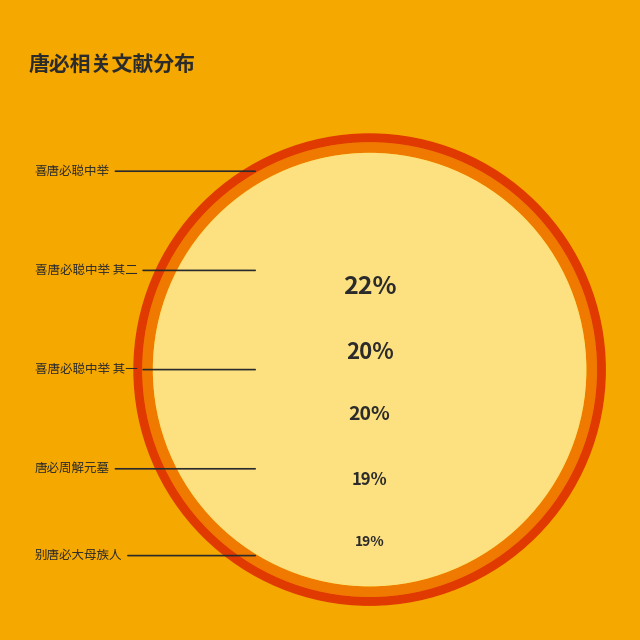

How many segments does this pie chart have?

5